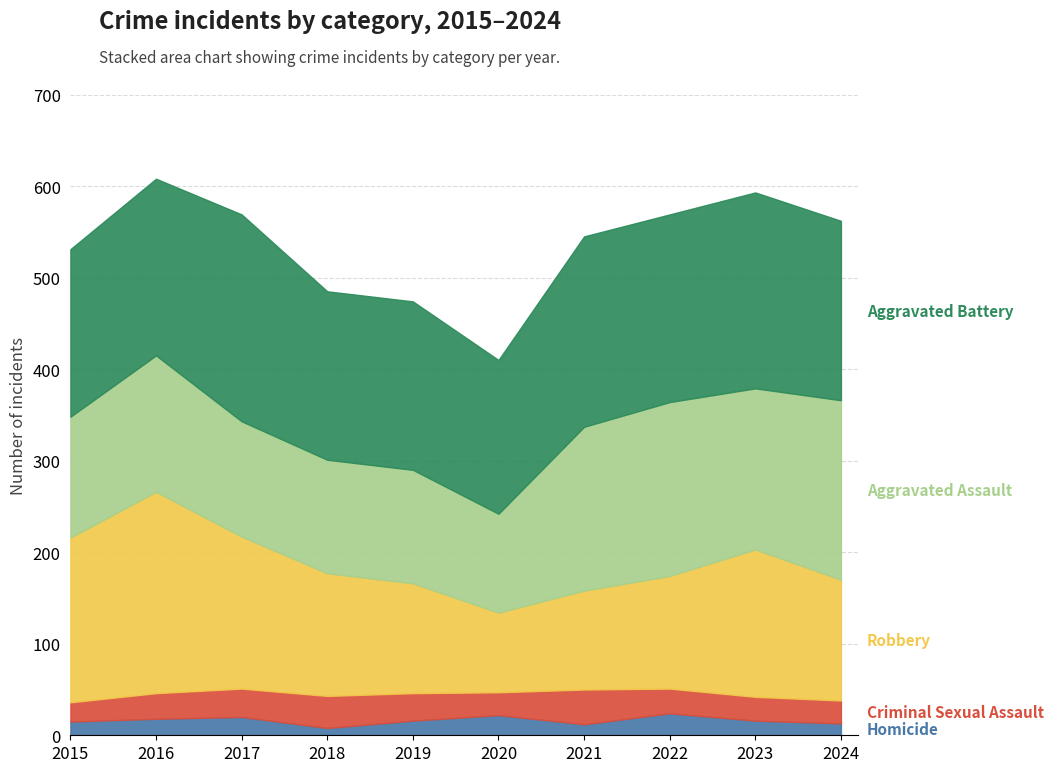

What is the maximum value shown in the chart?

226